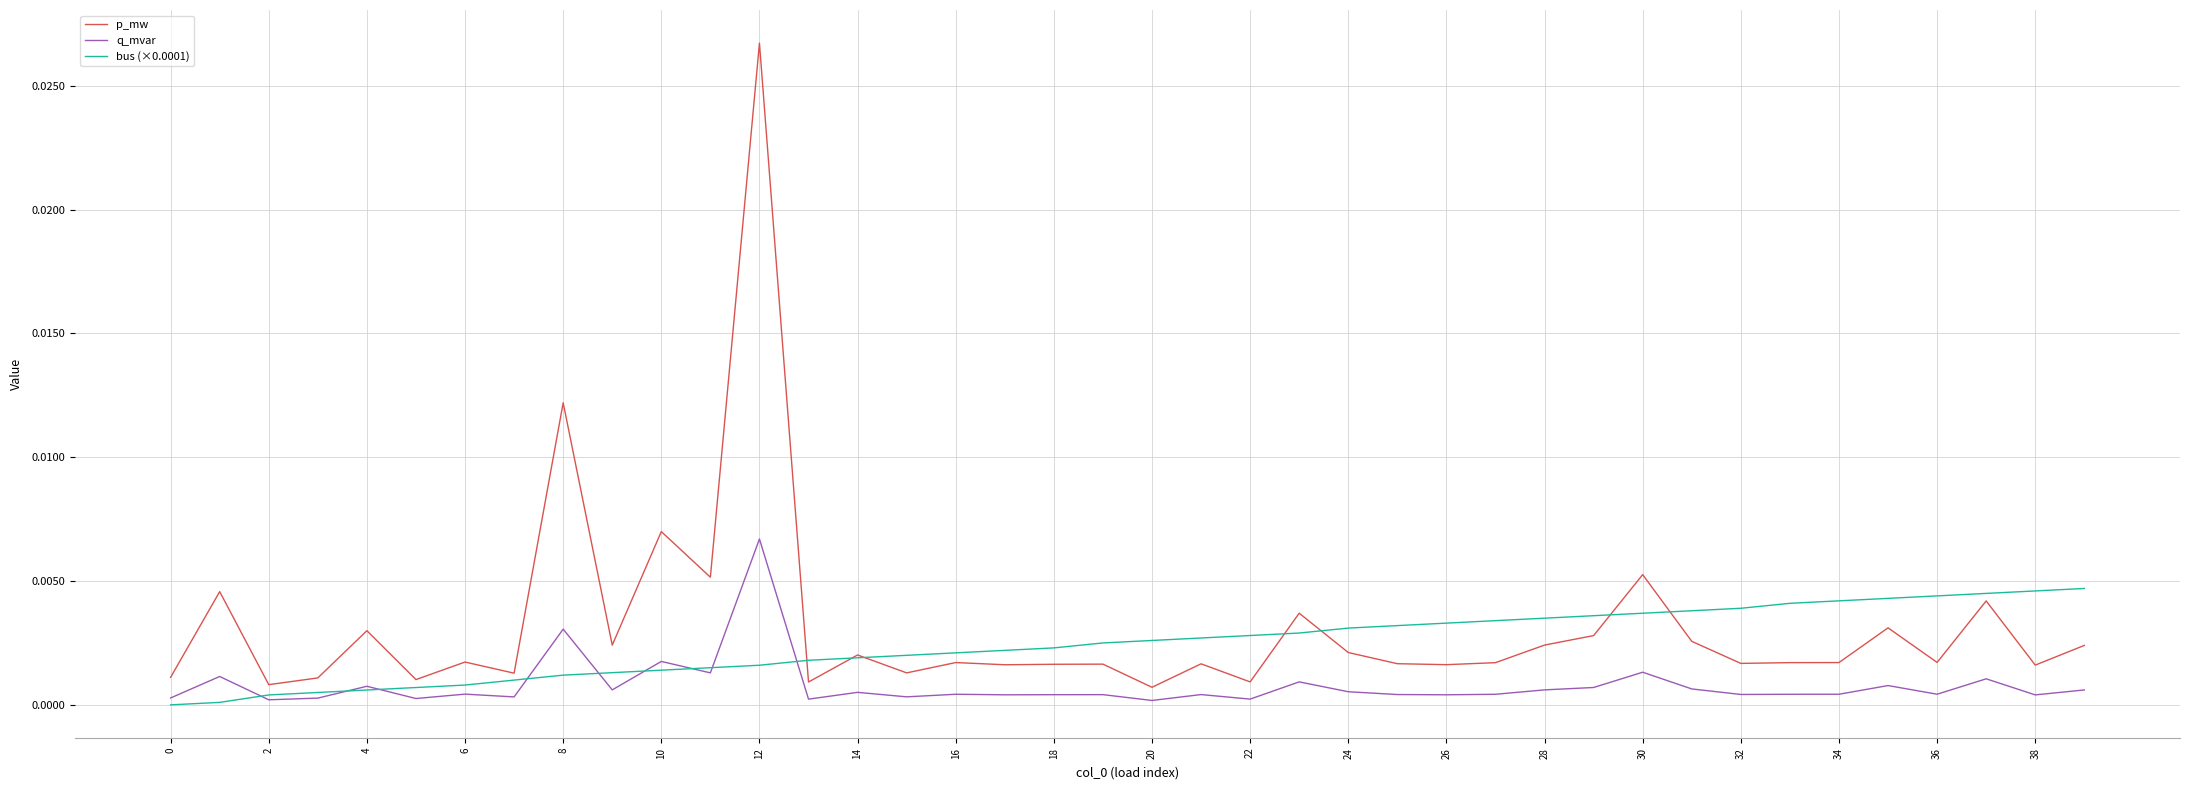

At which category is the sum across all series the highest?

12